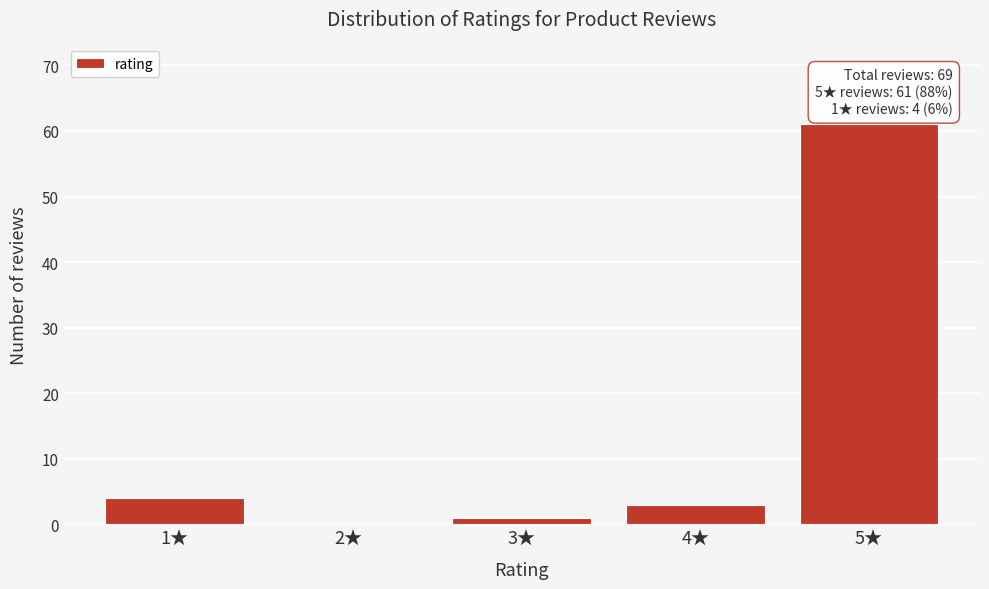

Reading right to left, extract all data points from this chart.

5★=61	4★=3	3★=1	2★=0	1★=4